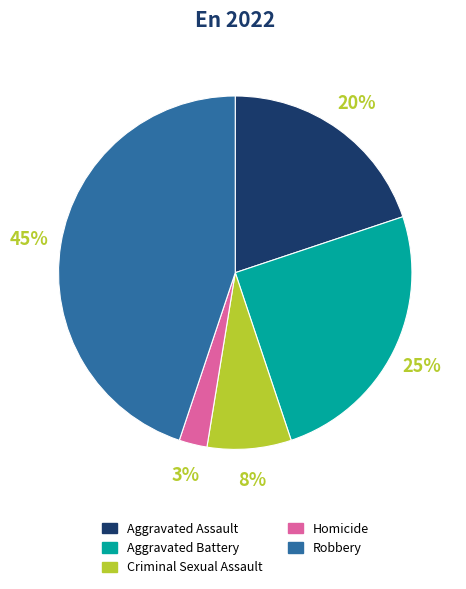

What percentage is the Robbery slice, to the nearest percent?

45%